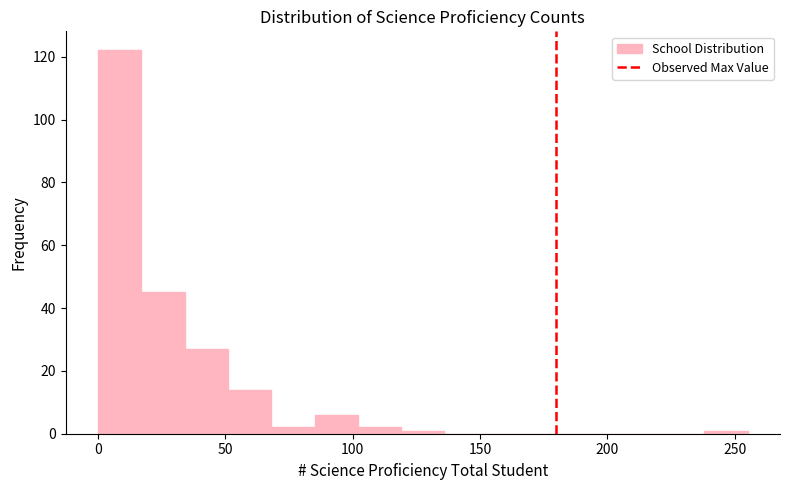

Read against the x-axis, roughly where is the centre of the tallest bar?

10